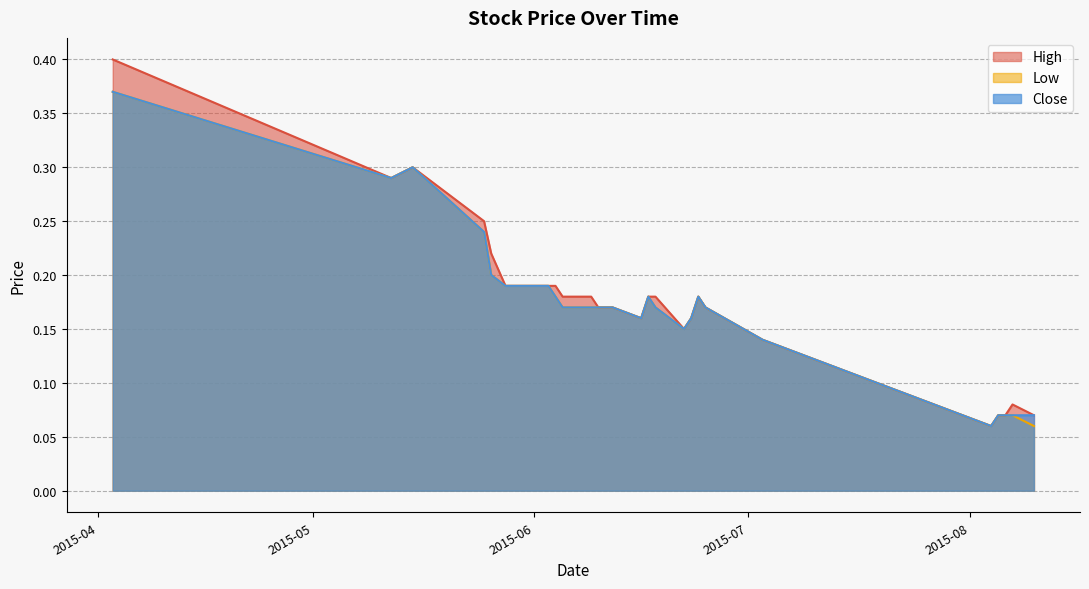

In Low, how many points are lower than both neighbors (excluding endpoints)?

4